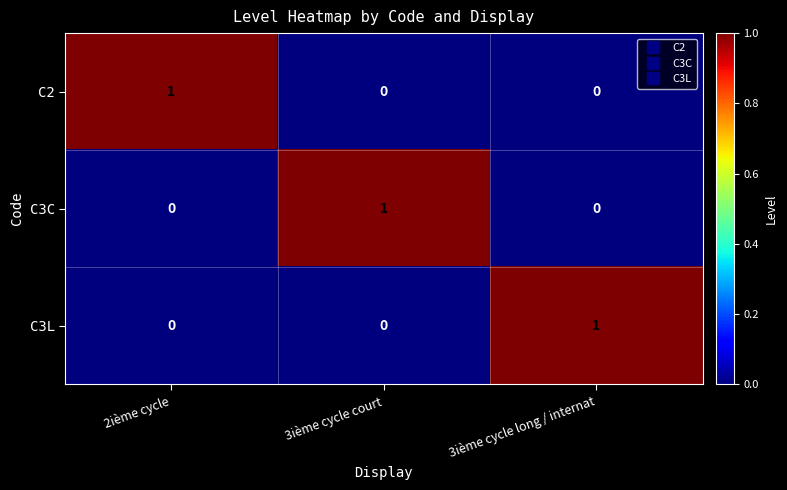

What is the maximum value shown in the chart?

1